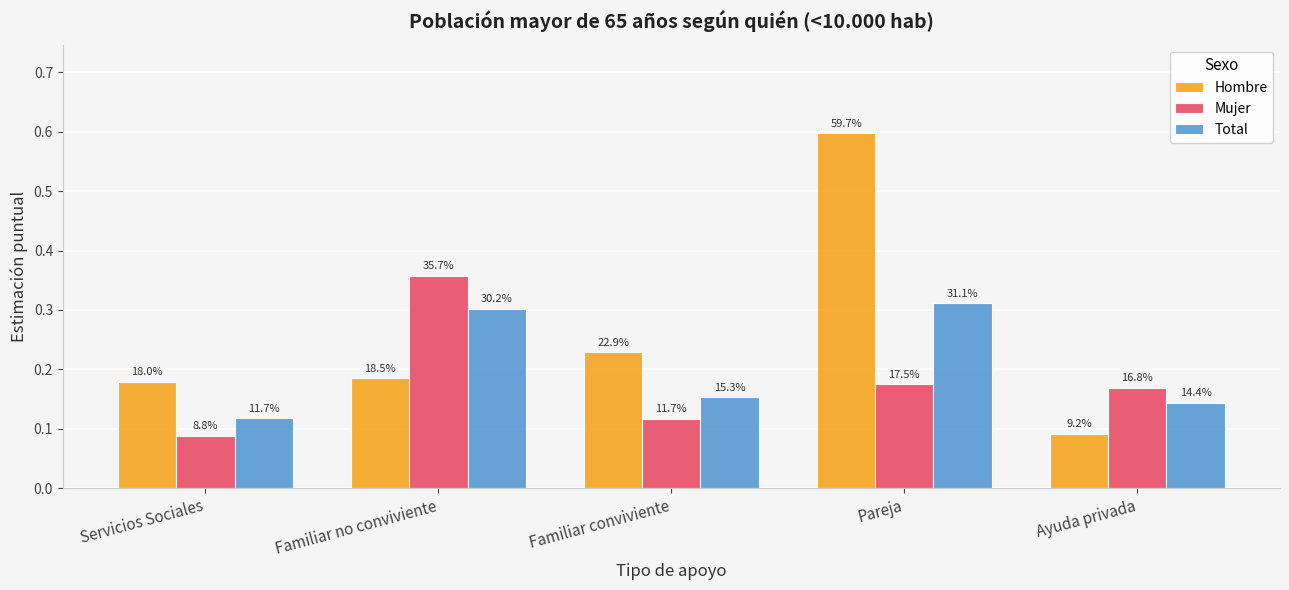

Are the bars grouped side by side (vs. stacked)?

Yes